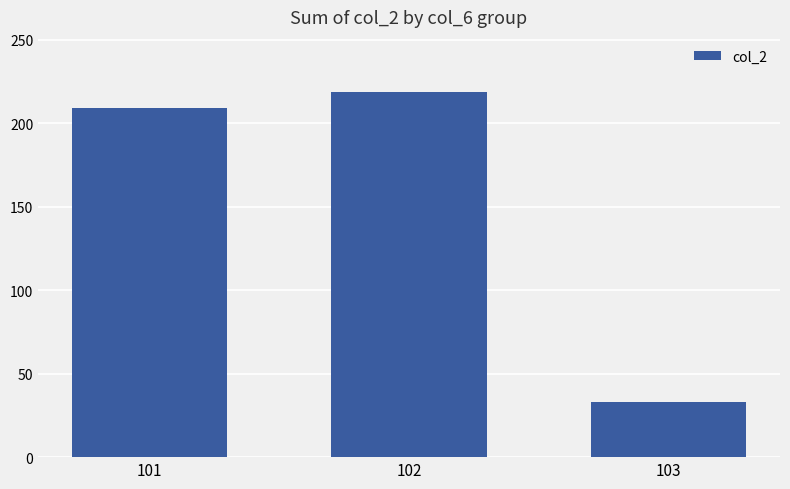

How many data points are less than 209?

1